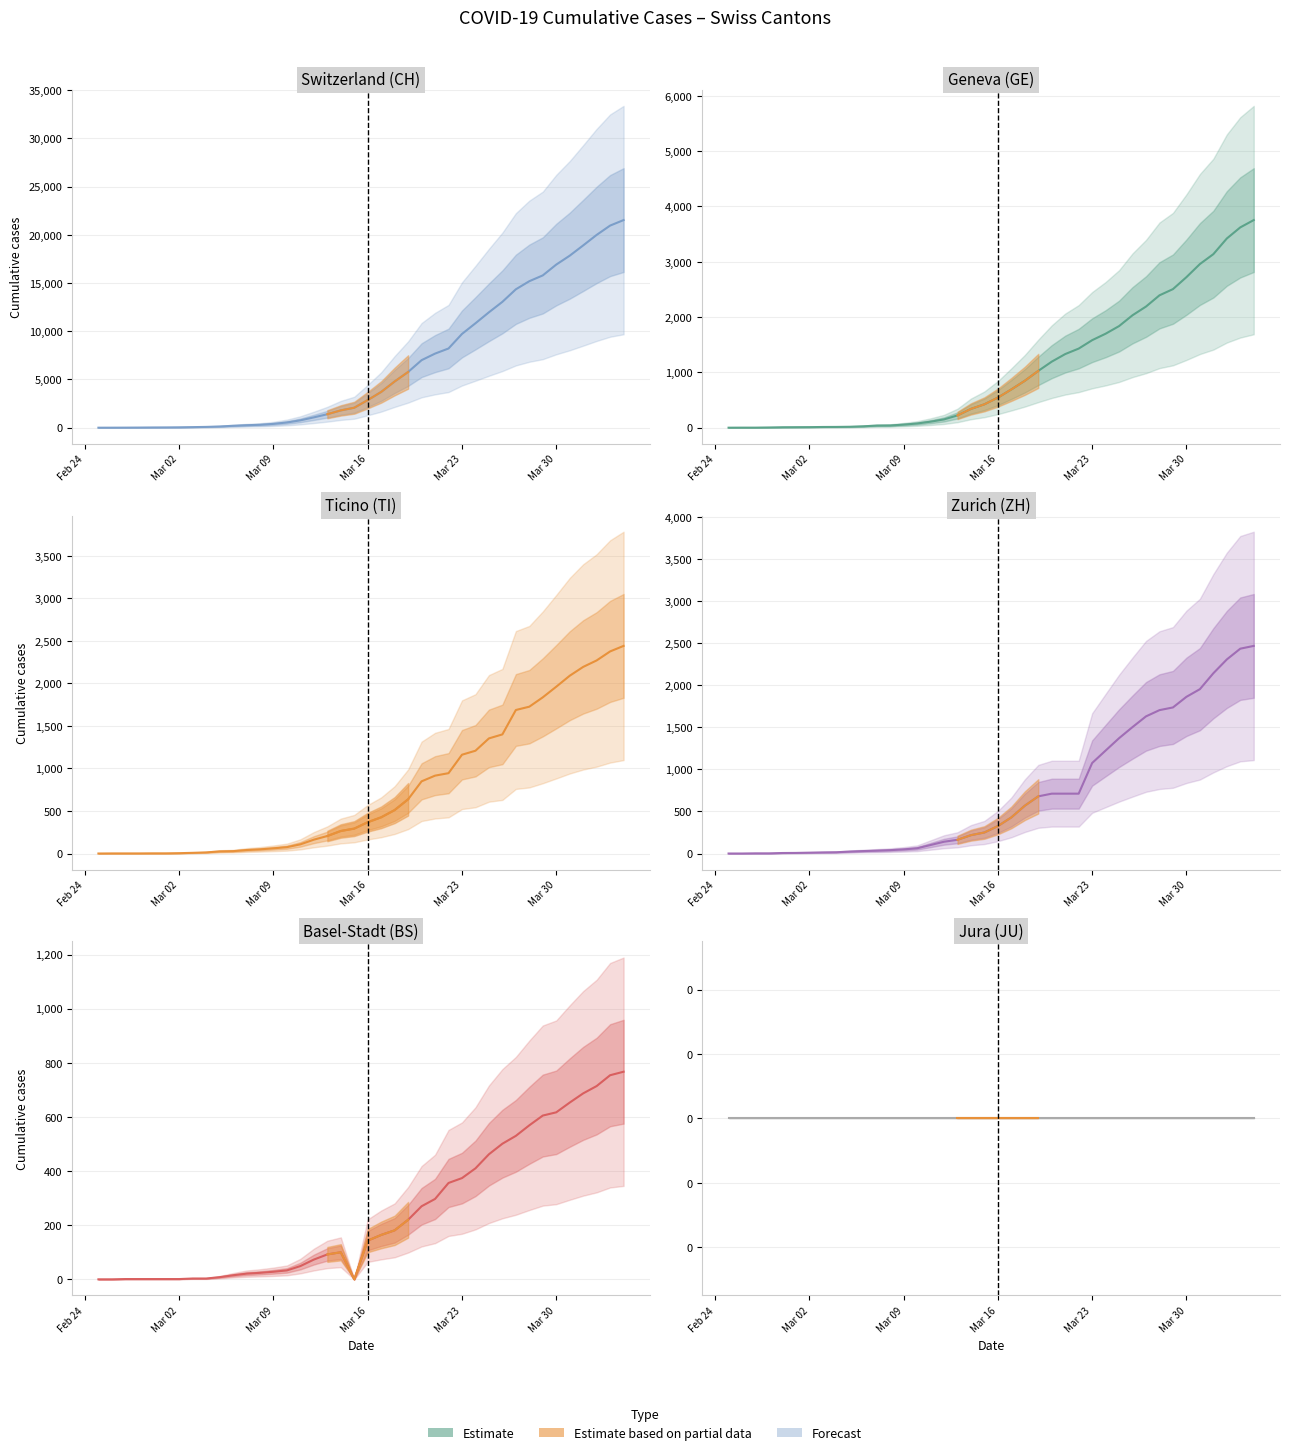

Rank the series by their maximum value, from lowest to highest.

JU, BS, TI, ZH, GE, CH